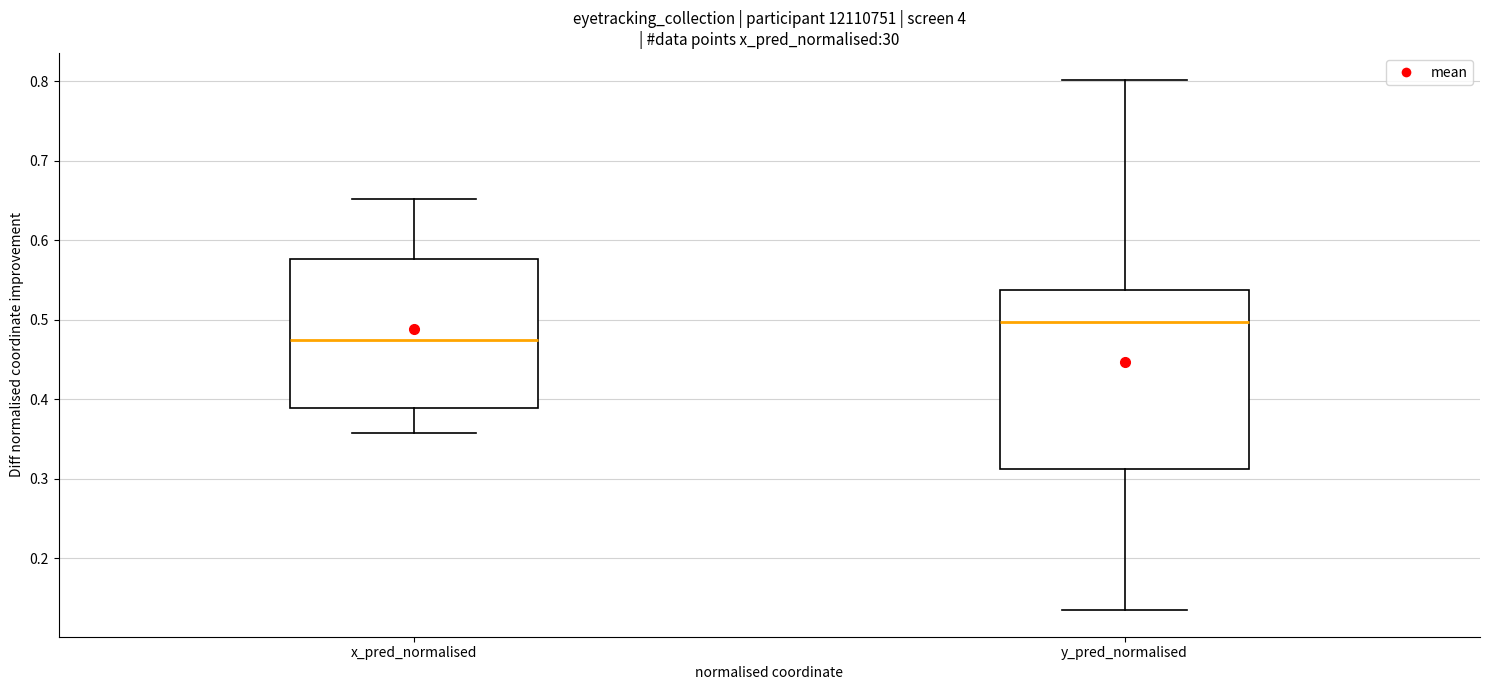

Where is the upper edge of the box for x_pred_normalised on the y-axis? The values are not printed on the chart, so give them approximately, as read against the axis.

0.58